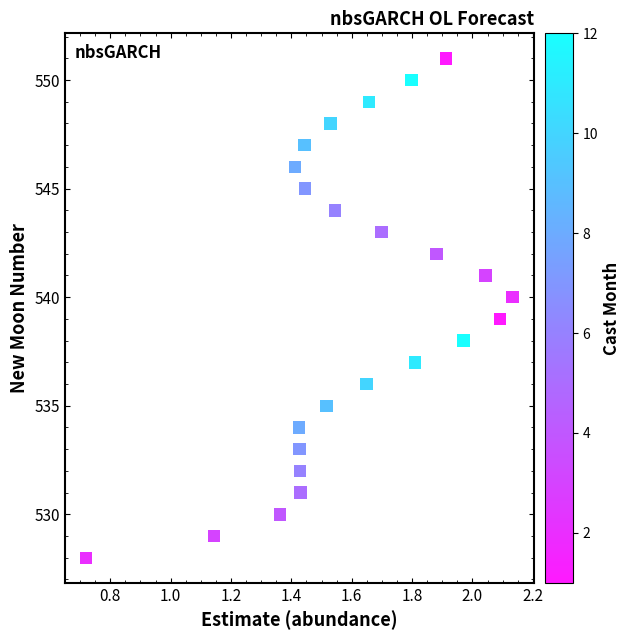

What is the range of Y values (max minus min)?

23